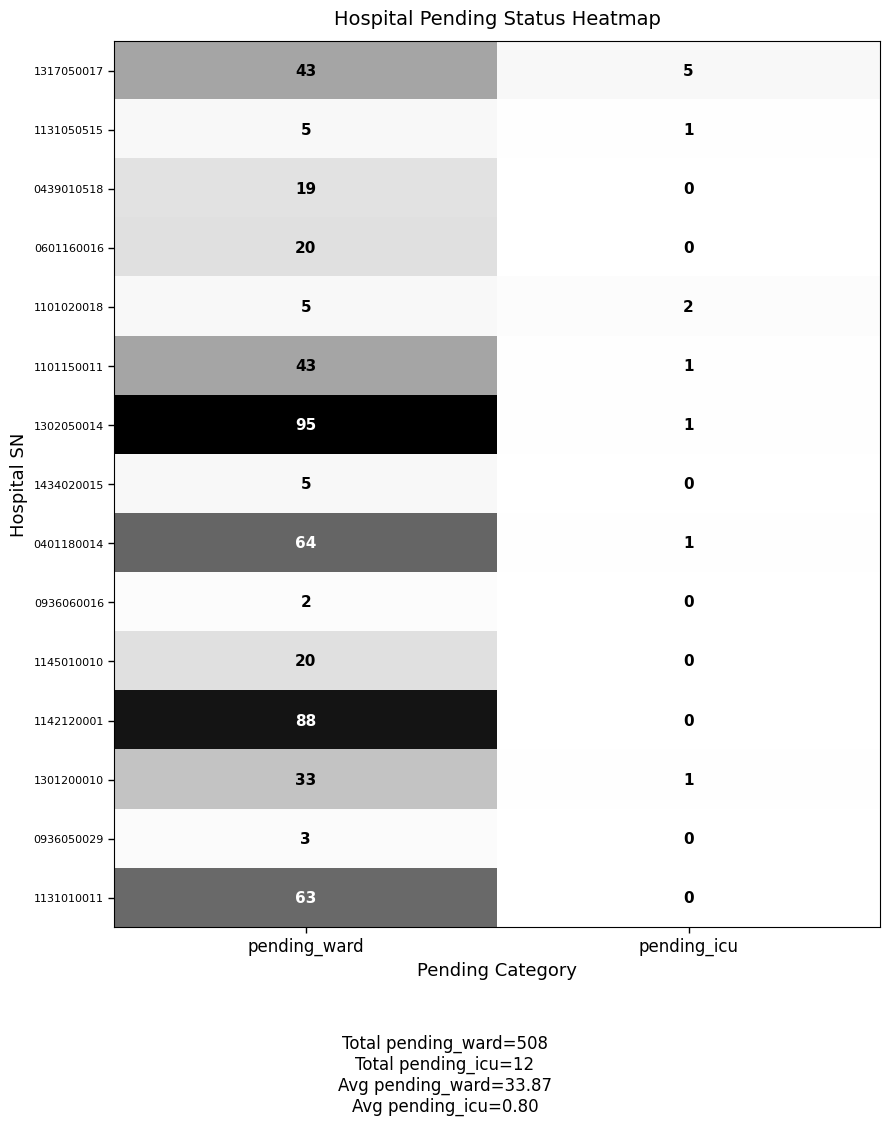

What is the difference between the maximum and minimum values in the 0601160016 series?

20